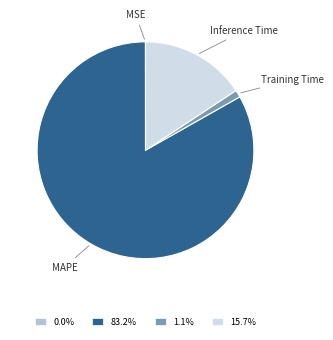

What is the majority slice?

MAPE